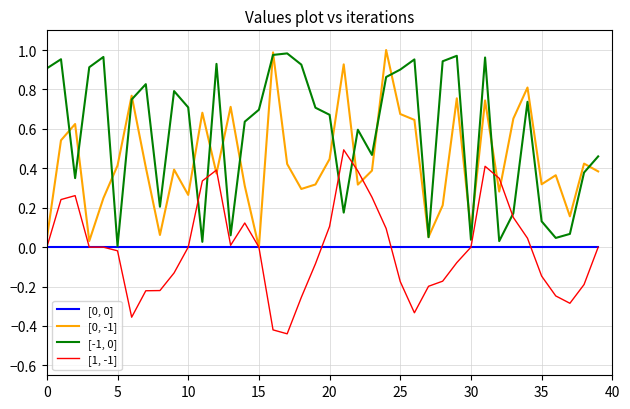

What is the greatest value displayed?

1.0